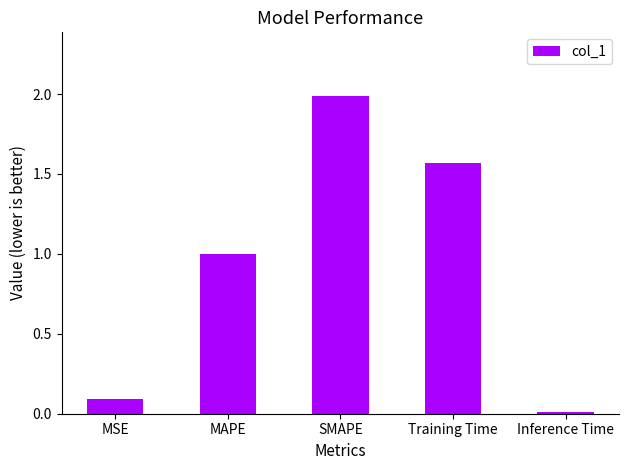

What is the difference between the maximum and minimum values?

2.0